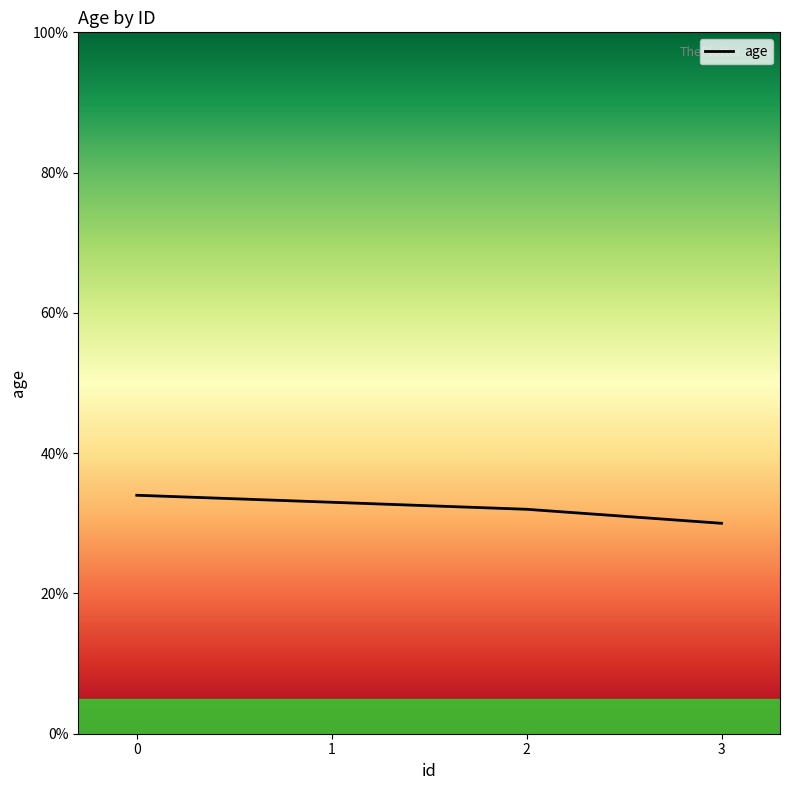

What is the average value?

32